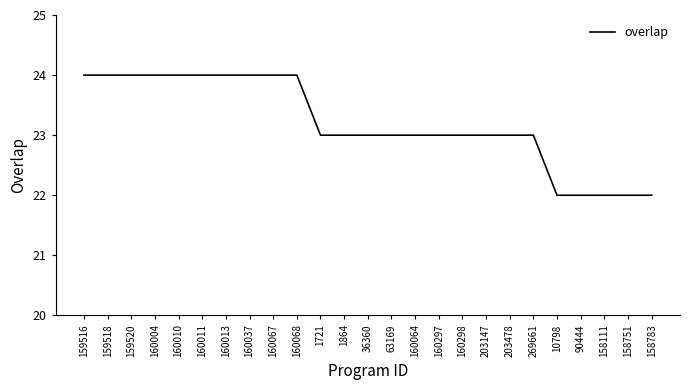

How many series are shown in this chart?

1